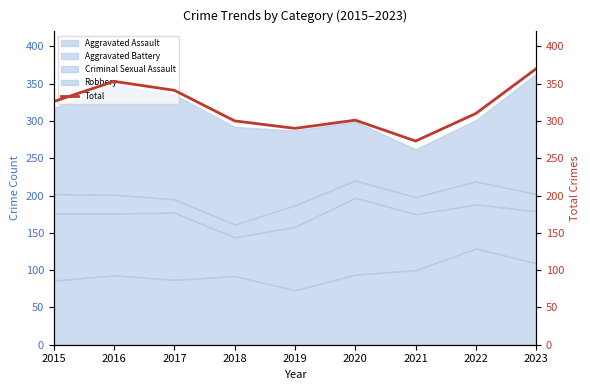

Between 2020 and 2018, which is larger?

2020